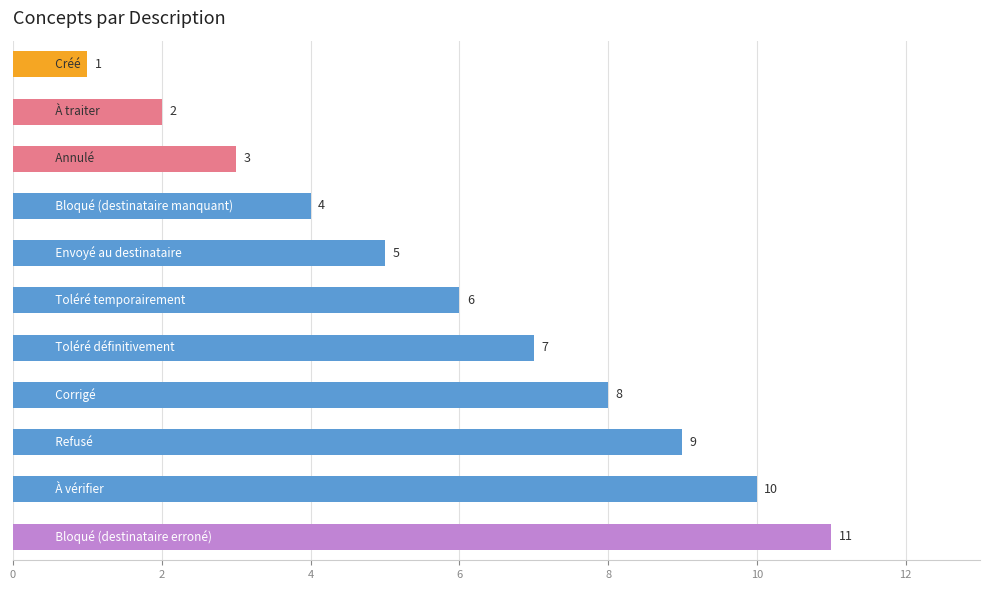

How many values are between 3 and 9?

7